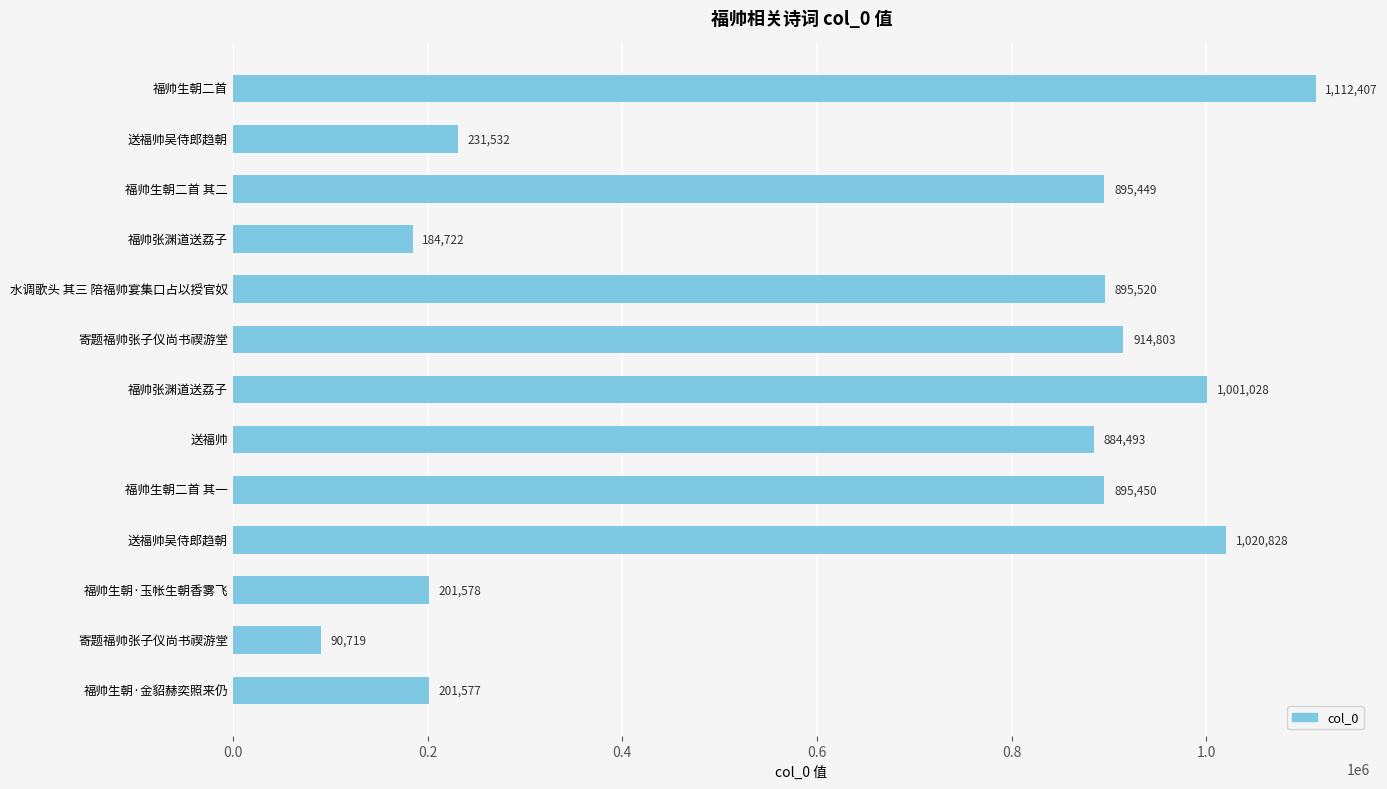

Are the bars grouped side by side (vs. stacked)?

No